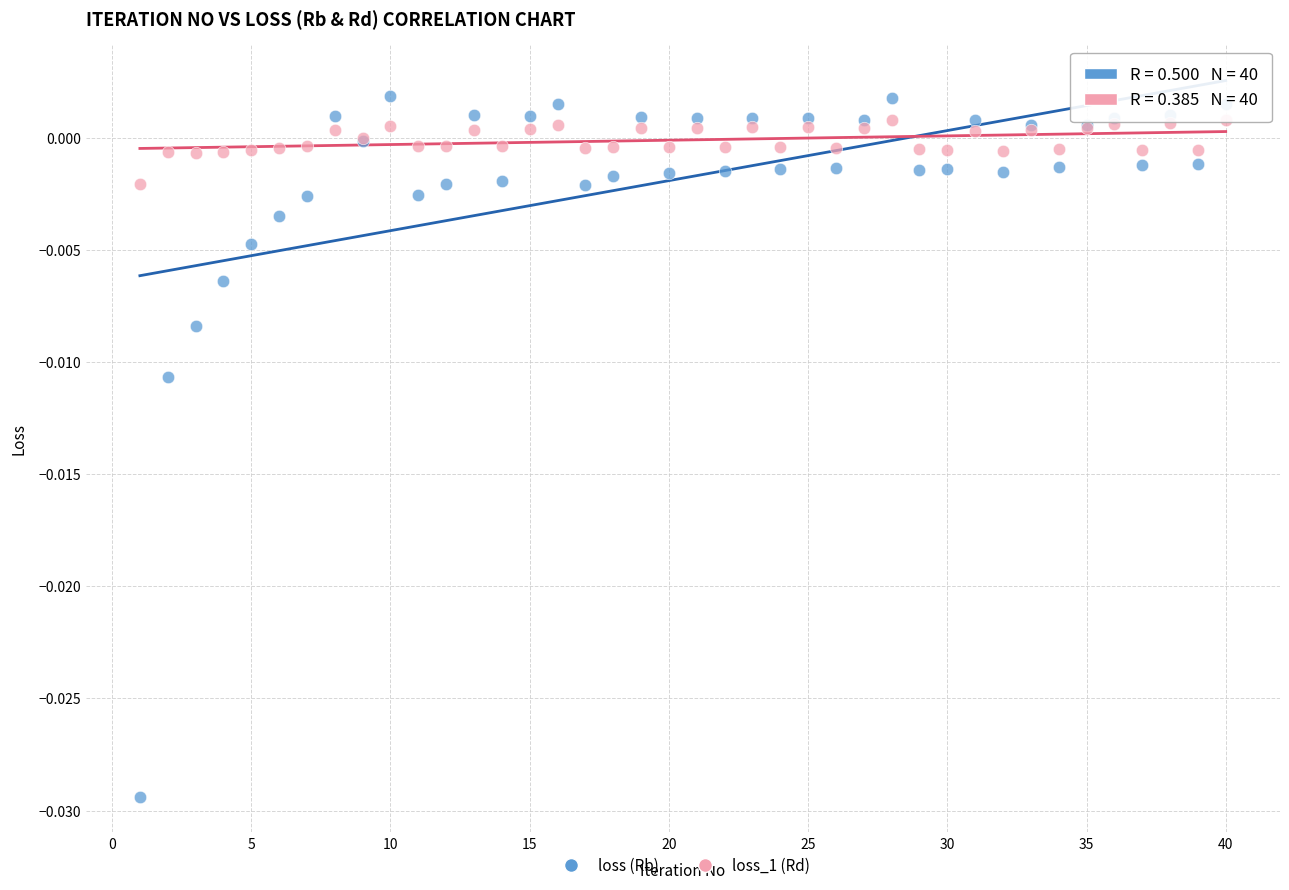

Which series has the widest spread of Y values?

loss (Rb)